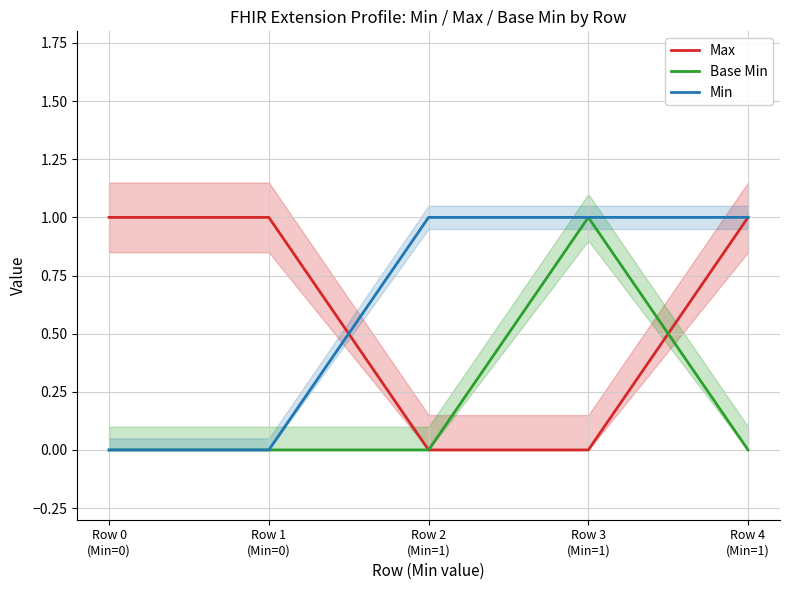

List the labels in order of Min value, largest first.

Row 2
(Min=1), Row 3
(Min=1), Row 4
(Min=1), Row 0
(Min=0), Row 1
(Min=0)